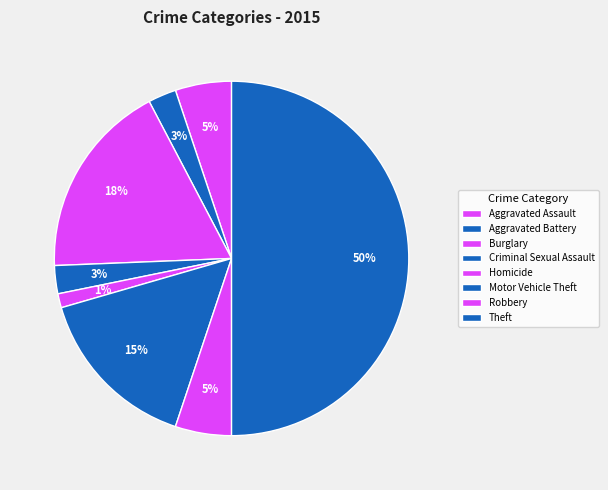

To the nearest percent, what is the difference between the largest and smallest slice percentages?

49%